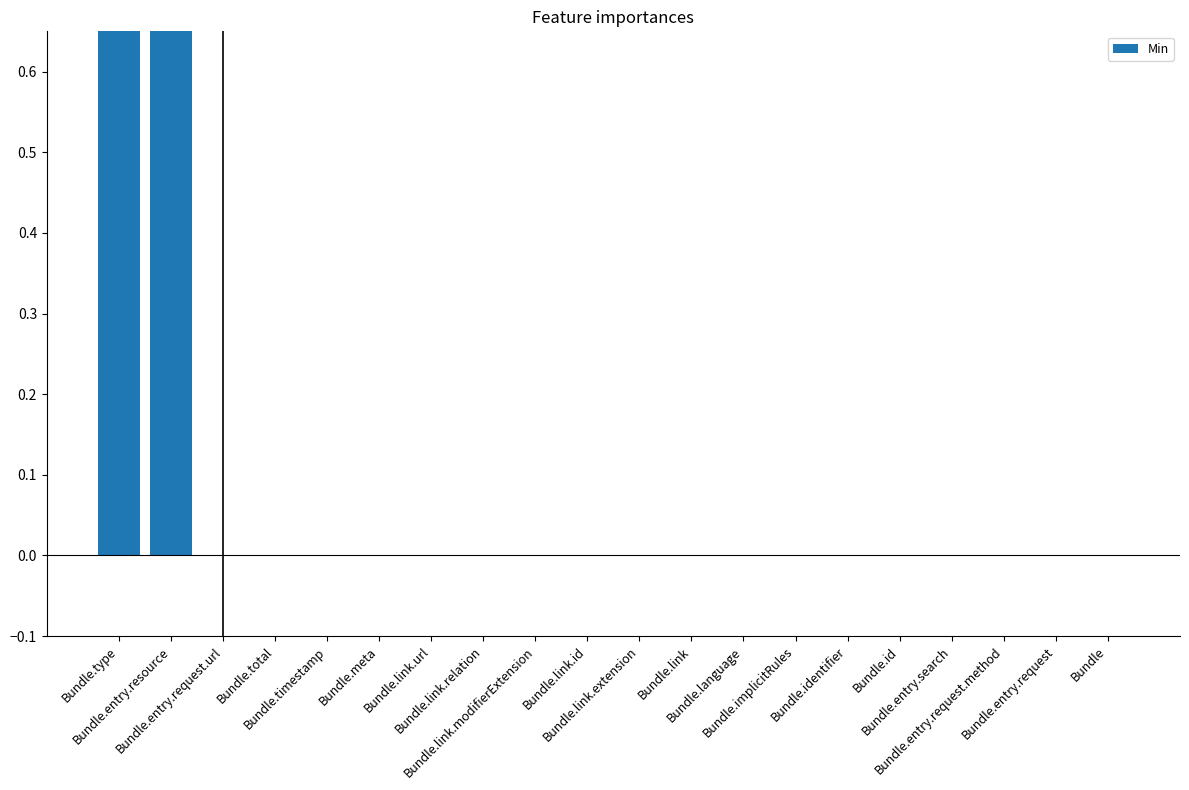

Between Bundle.link.modifierExtension and Bundle, which is larger?

Bundle.link.modifierExtension